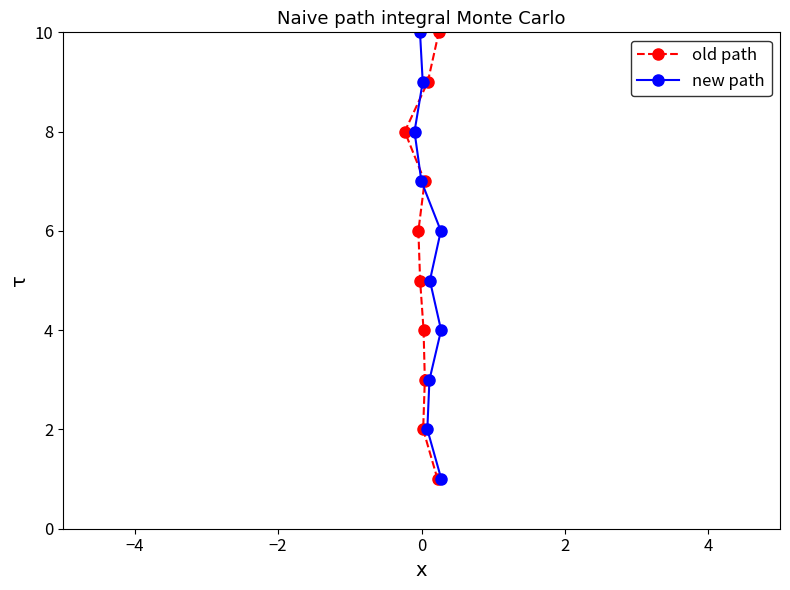

What is the minimum value shown in the chart?

1